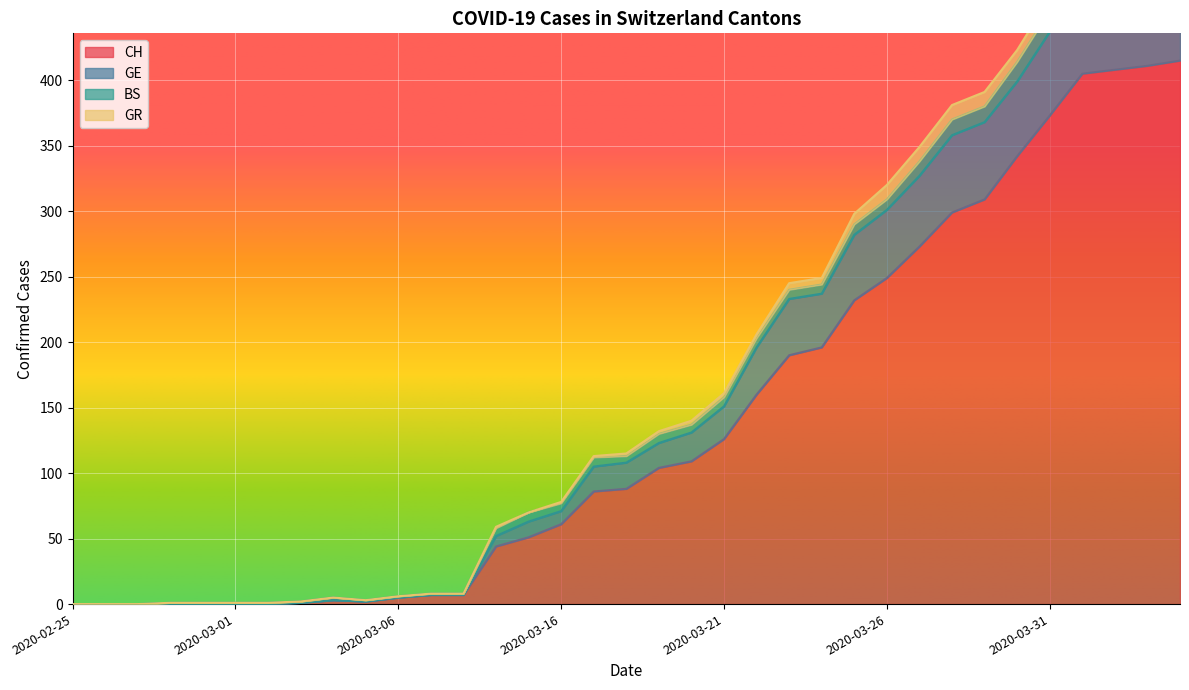

At which category is the sum across all series the highest?

2020-04-04